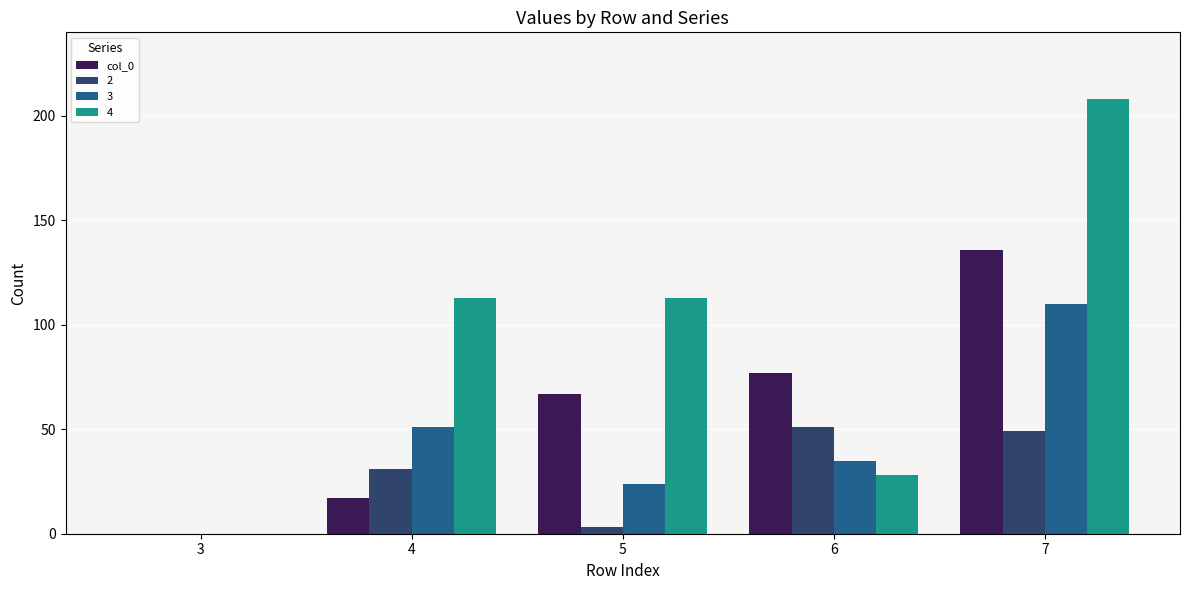

Reading left to right, transcribe all the data shown in this chart.

col_0: 3=0	4=17	5=67	6=77	7=136
2: 3=0	4=31	5=3	6=51	7=49
3: 3=0	4=51	5=24	6=35	7=110
4: 3=0	4=113	5=113	6=28	7=208